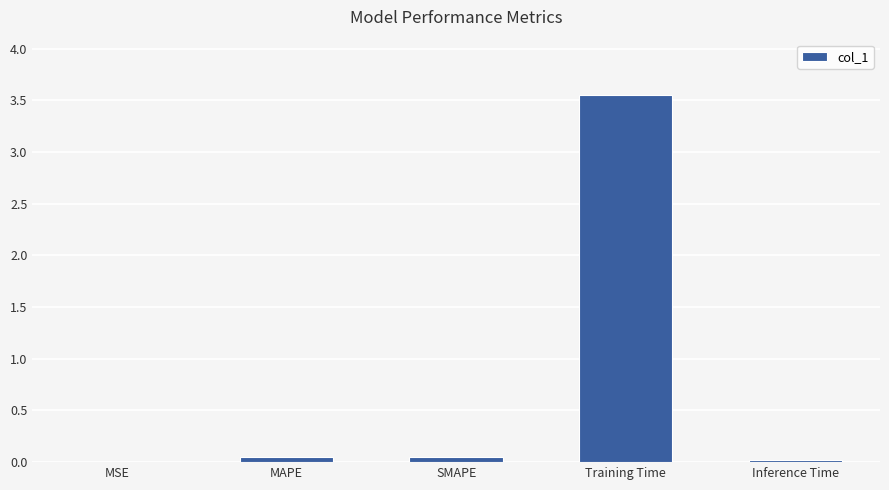

Is it true that the value at Training Time is 6.2?

False